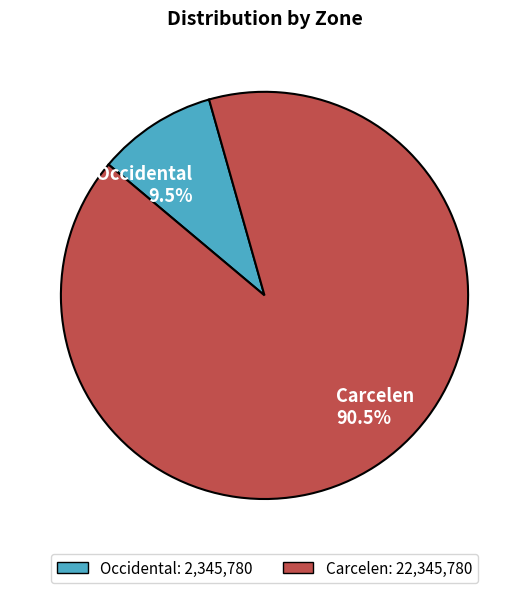

To the nearest percent, what is the difference between the largest and smallest slice percentages?

81%